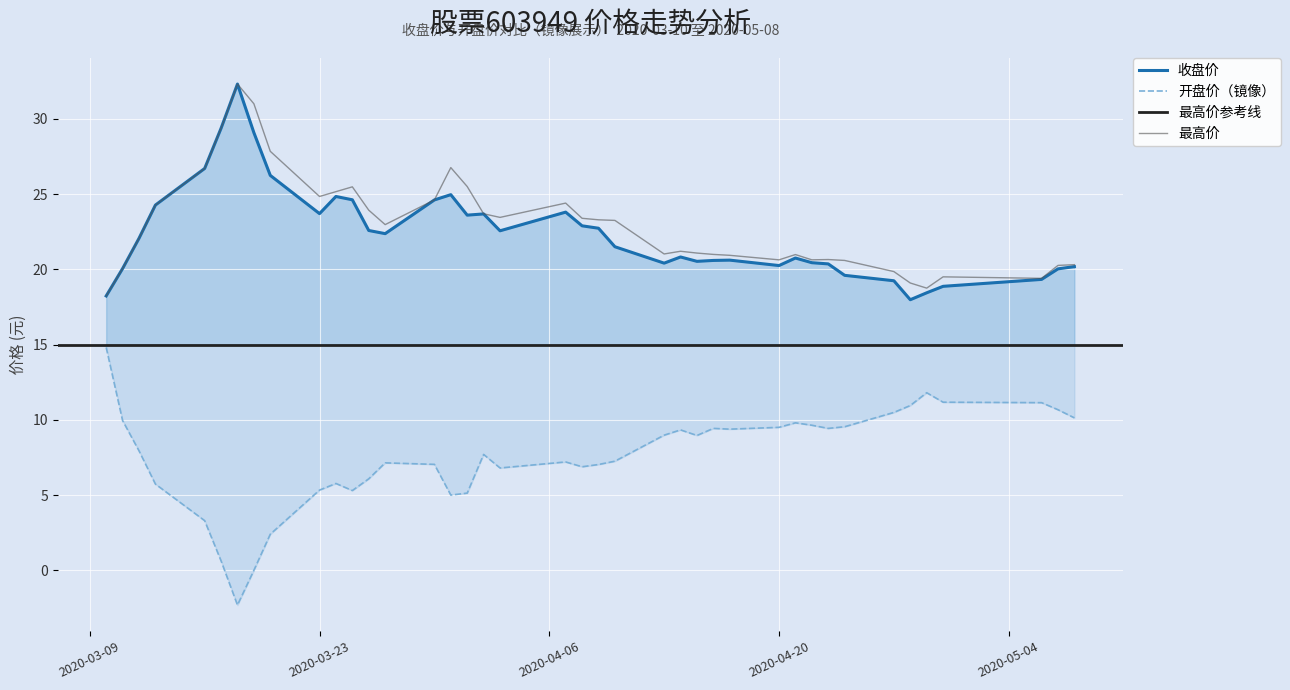

Which series has the largest total across all categories?

最高